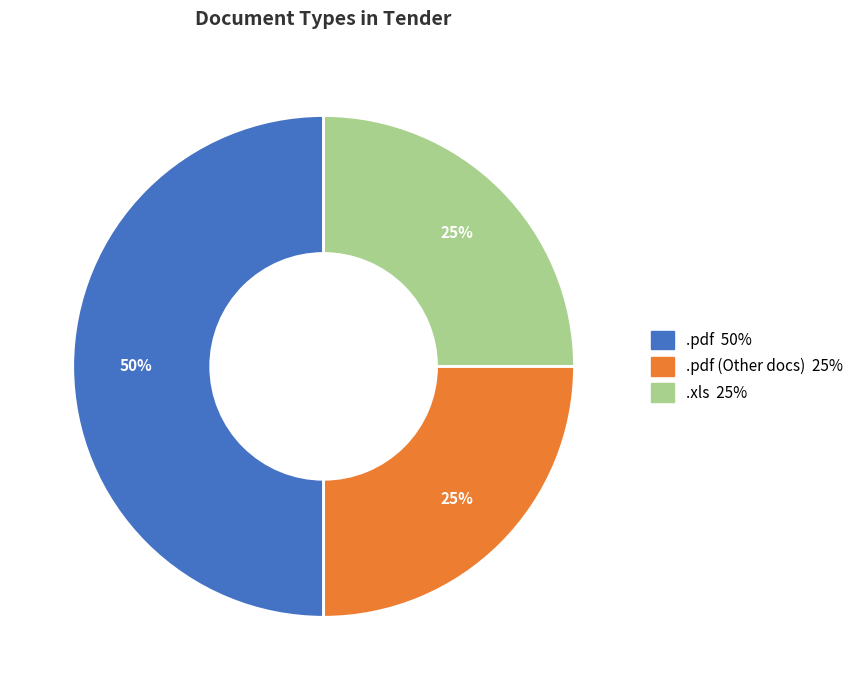

To the nearest percent, what is the difference between the largest and smallest slice percentages?

25%